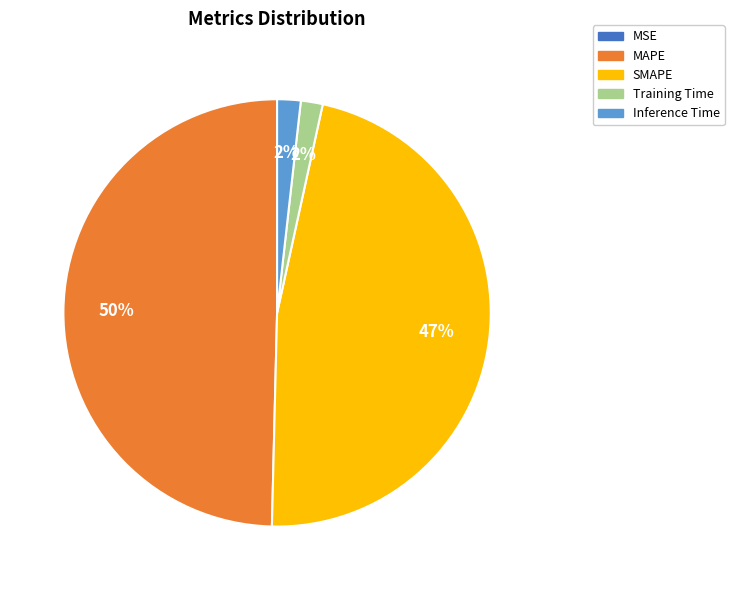

To the nearest percent, what is the average slice percentage?

20%